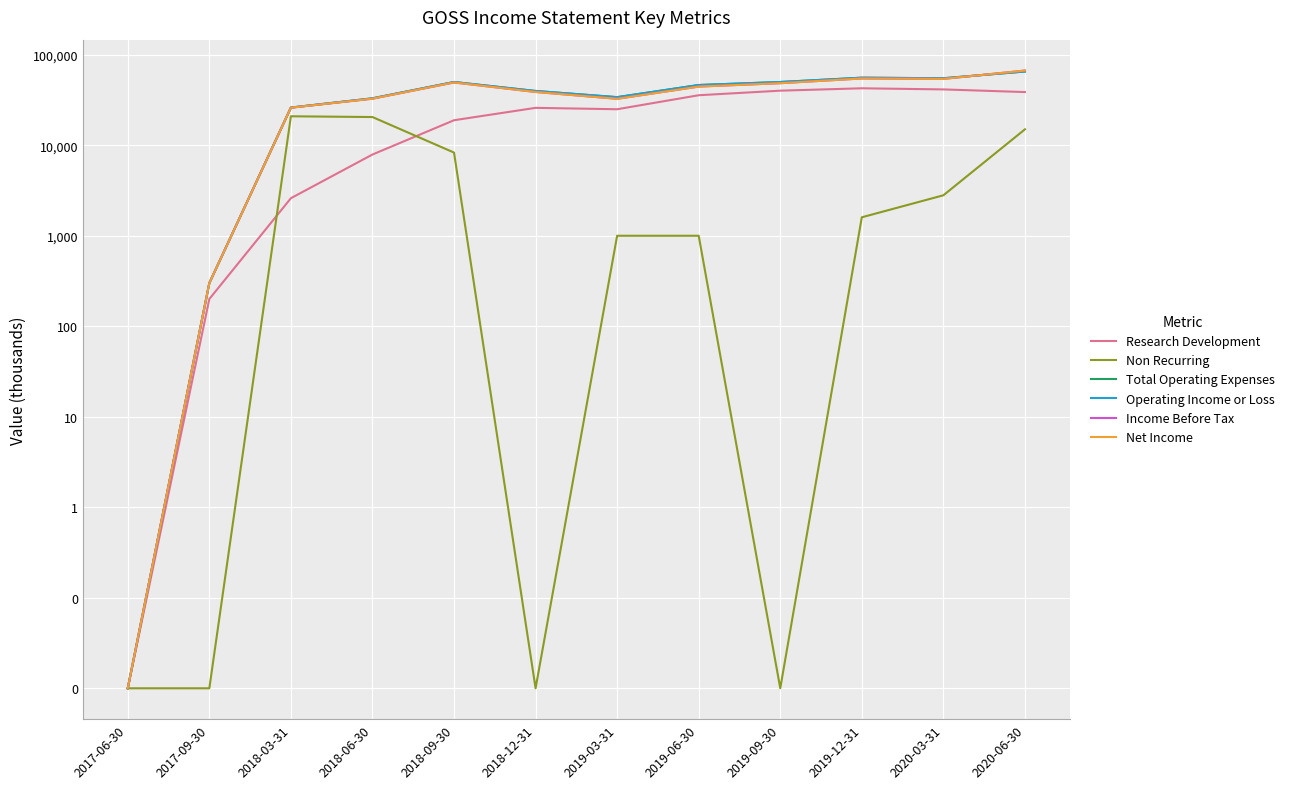

At 2018-06-30, list the series in order from largest to smallest.

Total Operating Expenses, Operating Income or Loss, Income Before Tax, Net Income, Non Recurring, Research Development